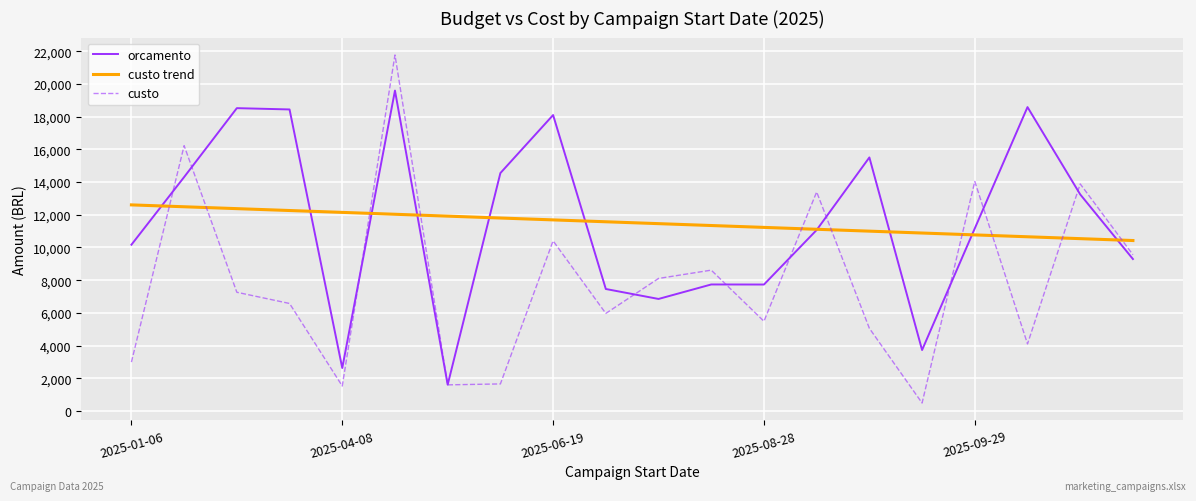

At how many categories does at least one series exceed 4307?

20